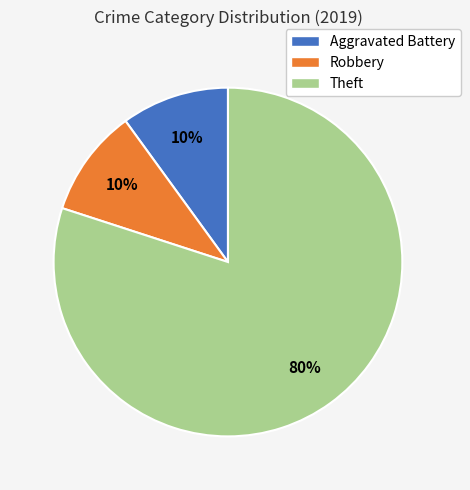

To the nearest percent, what is the difference between the largest and smallest slice percentages?

70%